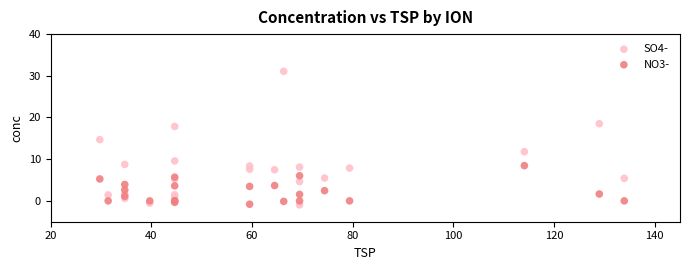

Which series has the widest spread of Y values?

SO4-